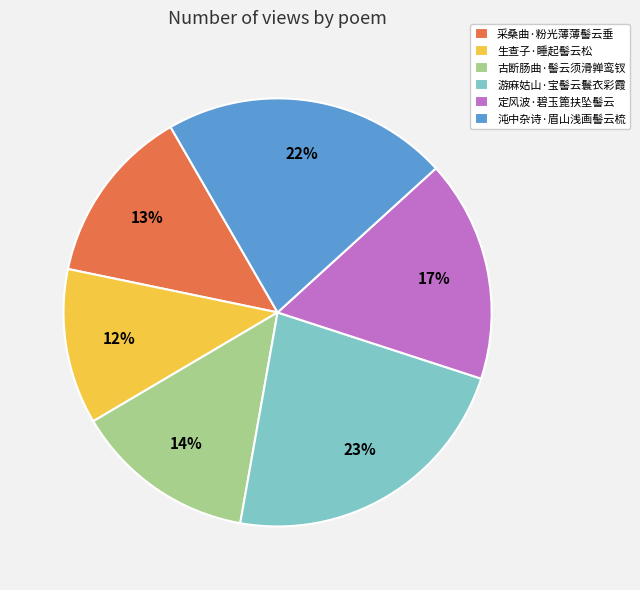

What percentage is the 定风波·碧玉篦扶坠髻云 slice, to the nearest percent?

17%